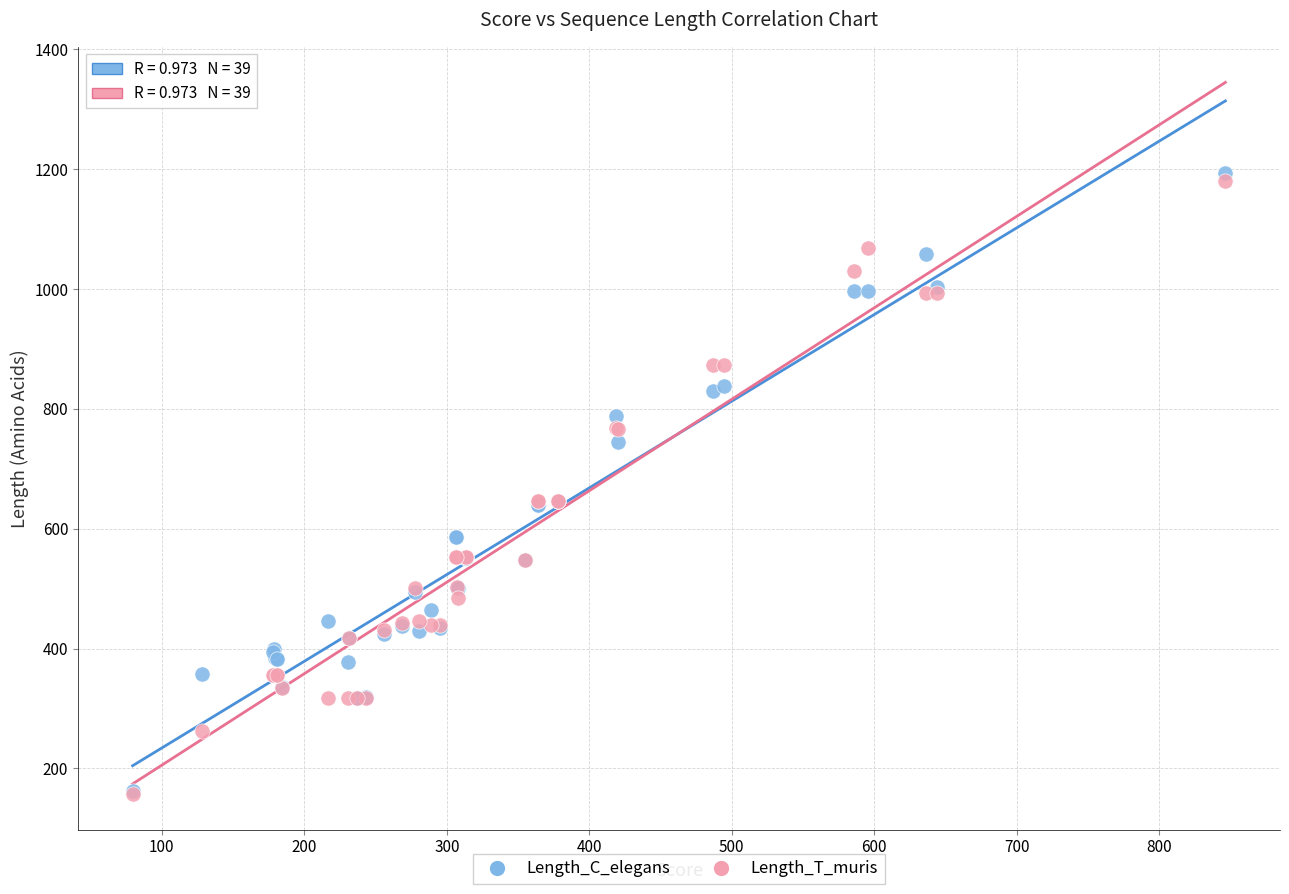

Which series reaches the maximum Y coordinate?

Length_C_elegans